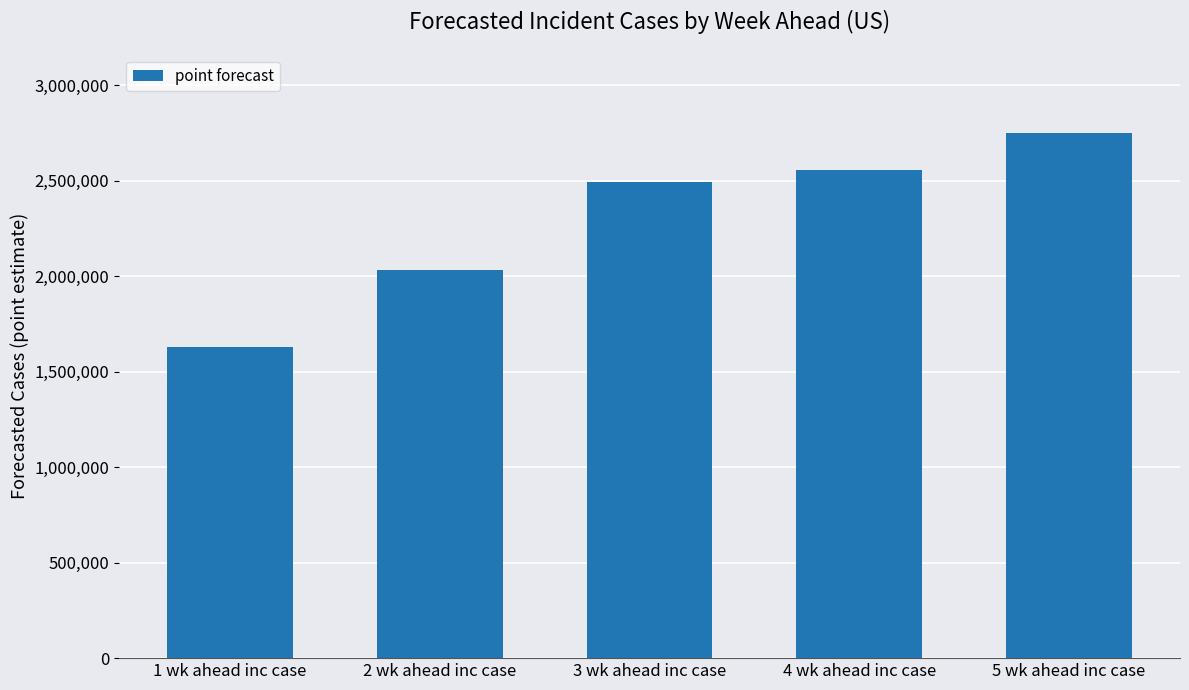

What is the difference between the maximum and minimum values?

1121607.8